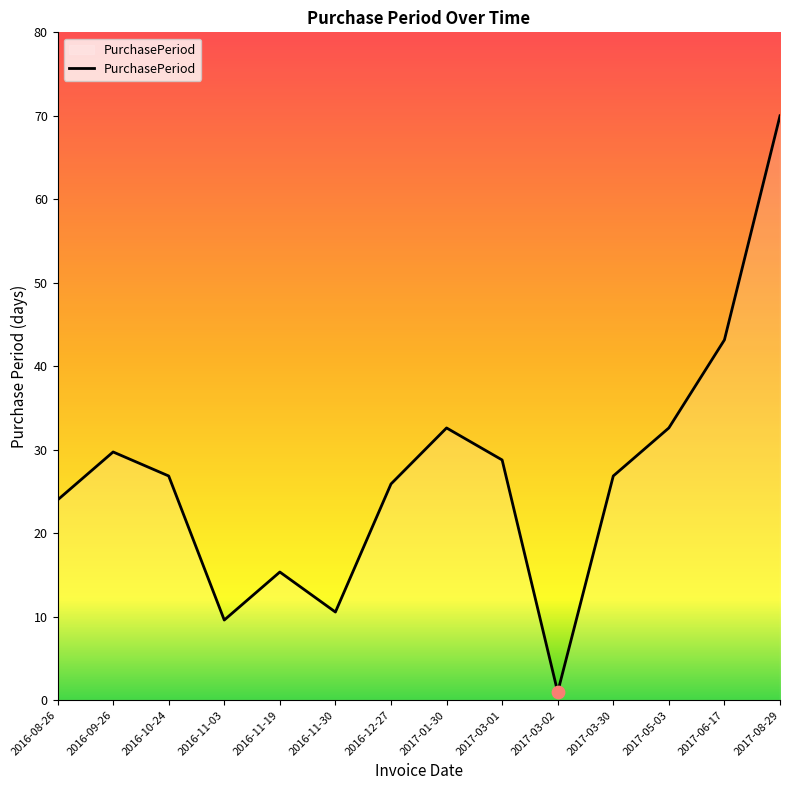

Between 2017-01-30 and 2017-03-02, which is larger?

2017-01-30